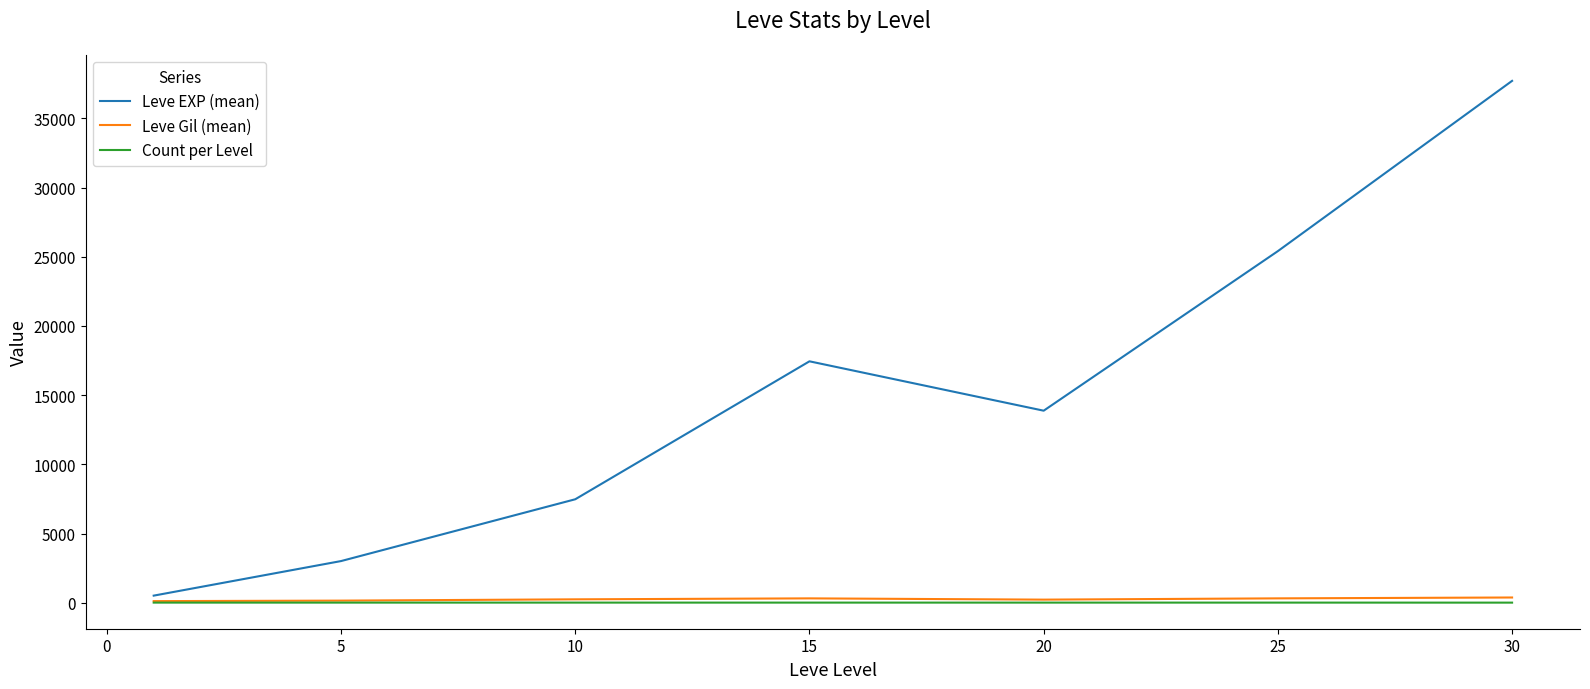

True or false: Leve Gil (mean) and Leve EXP (mean) intersect in this chart.

False